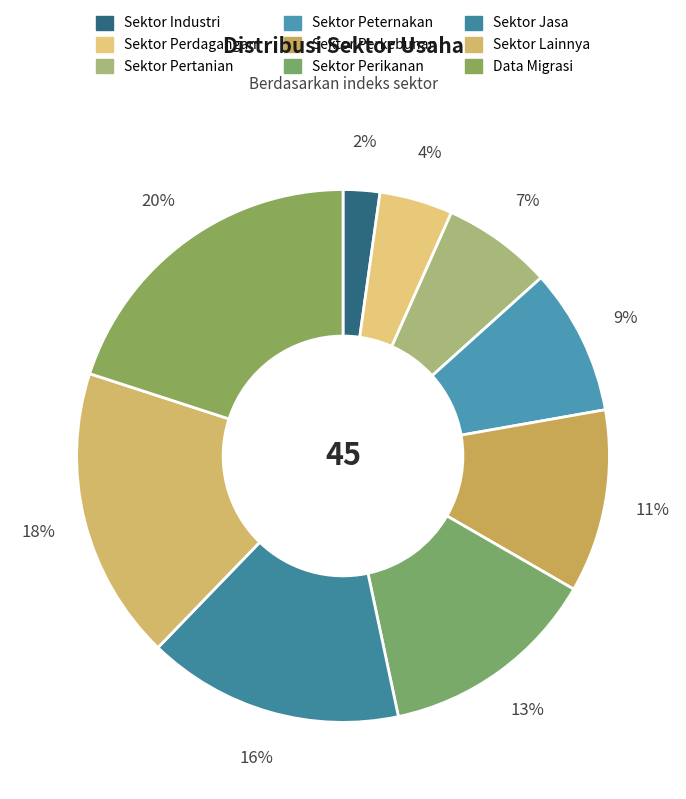

To the nearest percent, what is the average slice percentage?

11%